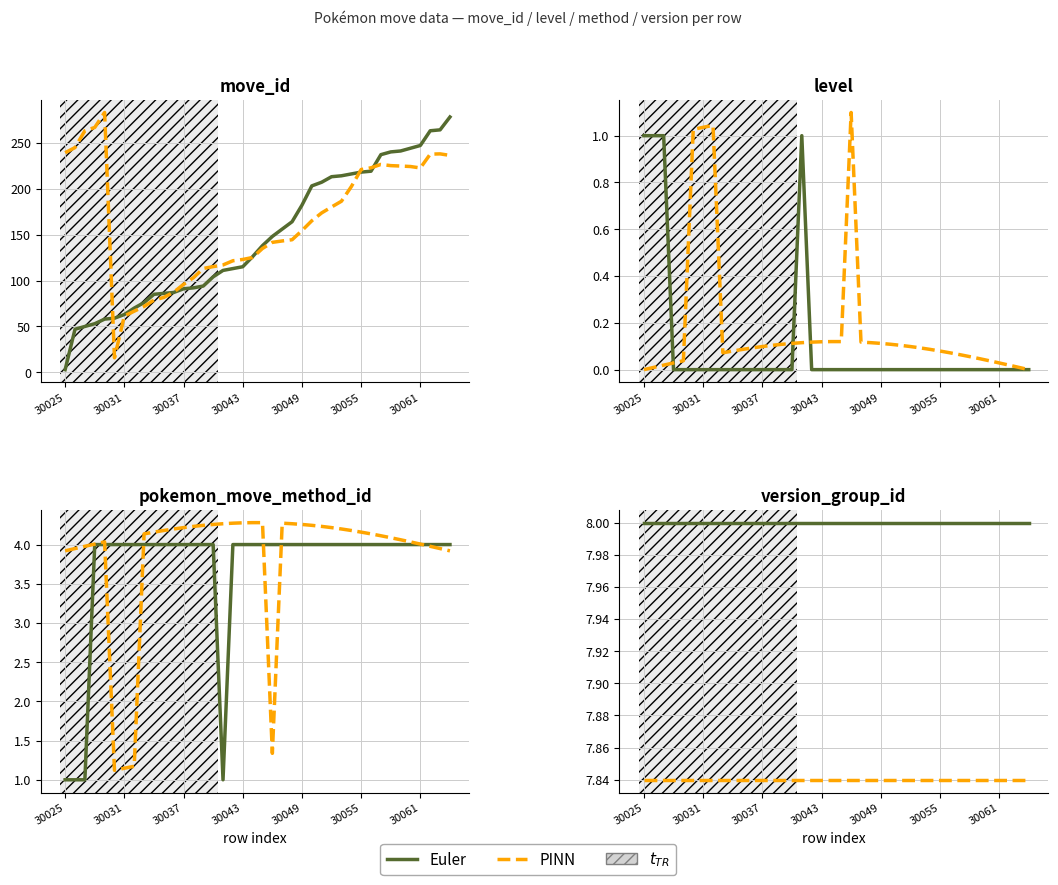

True or false: Euler has more than 0 points higher than both neighbors.

False